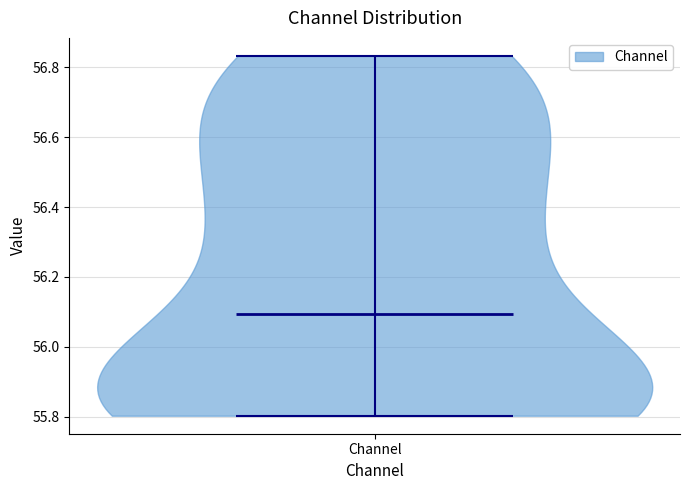

Read this violin plot against the y-axis: where its median line is, and the lowest and highest points the violin reaches. The values are not printed on the chart, so give them approximately, as read against the axis.

median line 56.10, lowest point 55.80, highest point 56.84